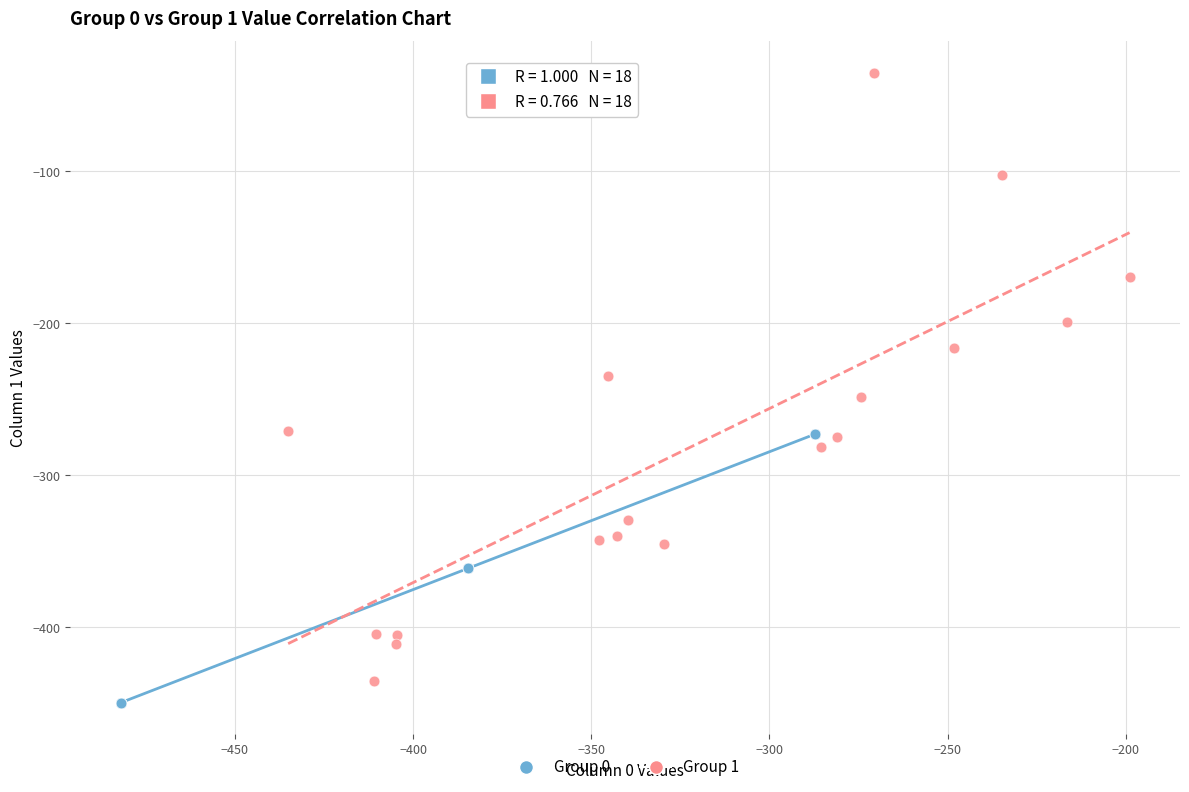

Which series contains the highest Y value?

Group 1